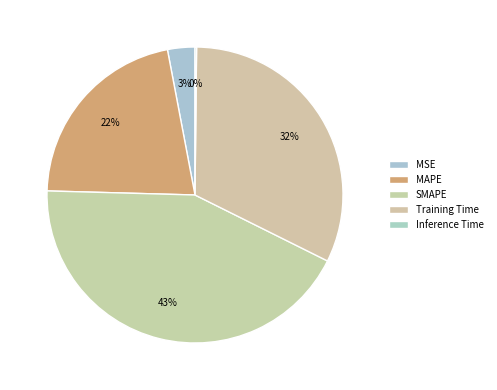

Does Training Time account for over 50% of the chart?

No